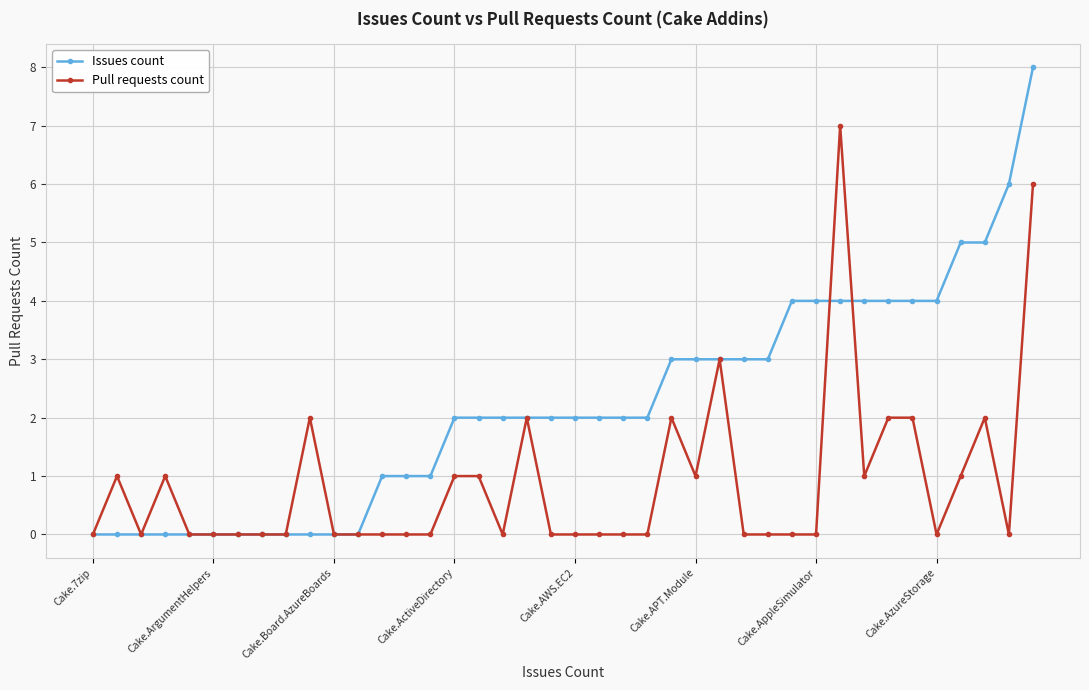

Which series has the largest total across all categories?

Issues count